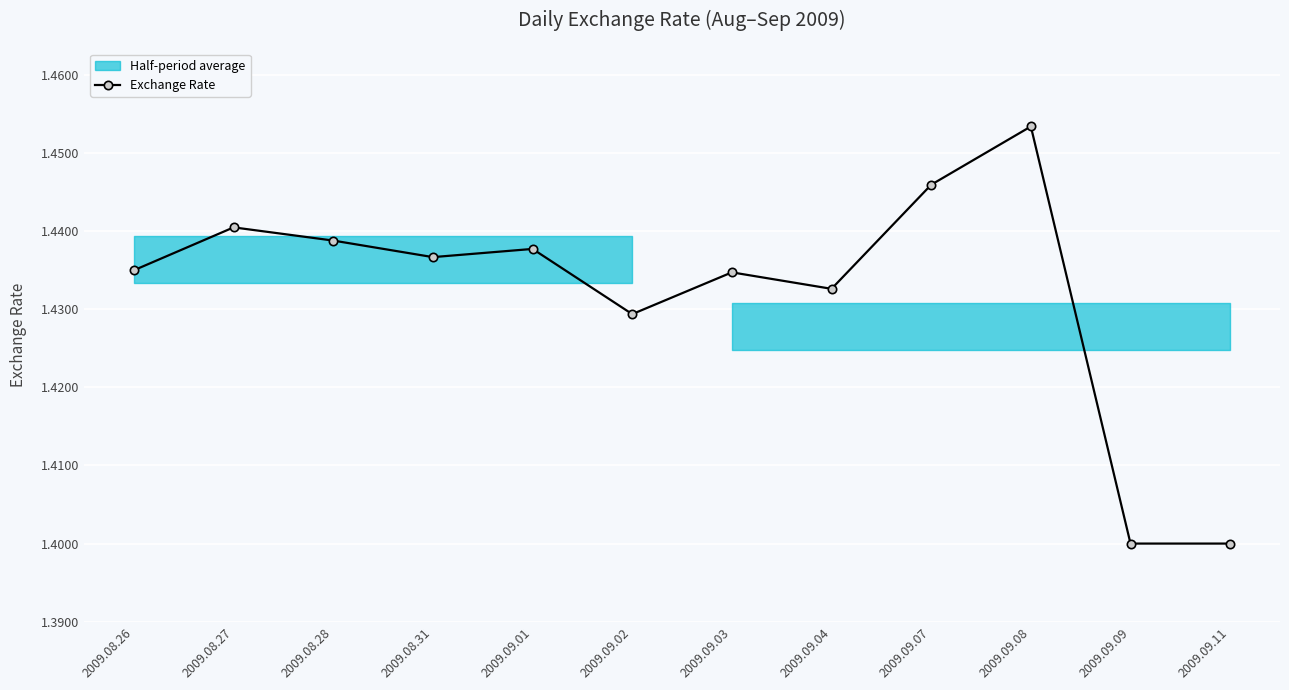

Reading right to left, list all the values displayed in this chart.

2009.09.11=1.4	2009.09.09=1.4	2009.09.08=1.5	2009.09.07=1.4	2009.09.04=1.4	2009.09.03=1.4	2009.09.02=1.4	2009.09.01=1.4	2009.08.31=1.4	2009.08.28=1.4	2009.08.27=1.4	2009.08.26=1.4